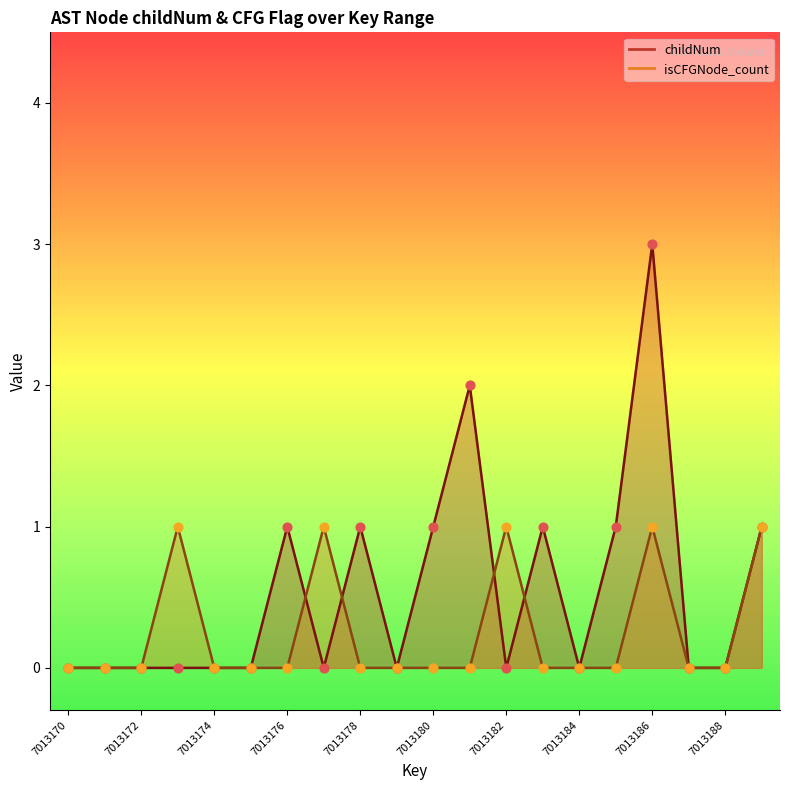

Is the value of childNum at 7013178 greater than the value of isCFGNode_count at 7013182?

No